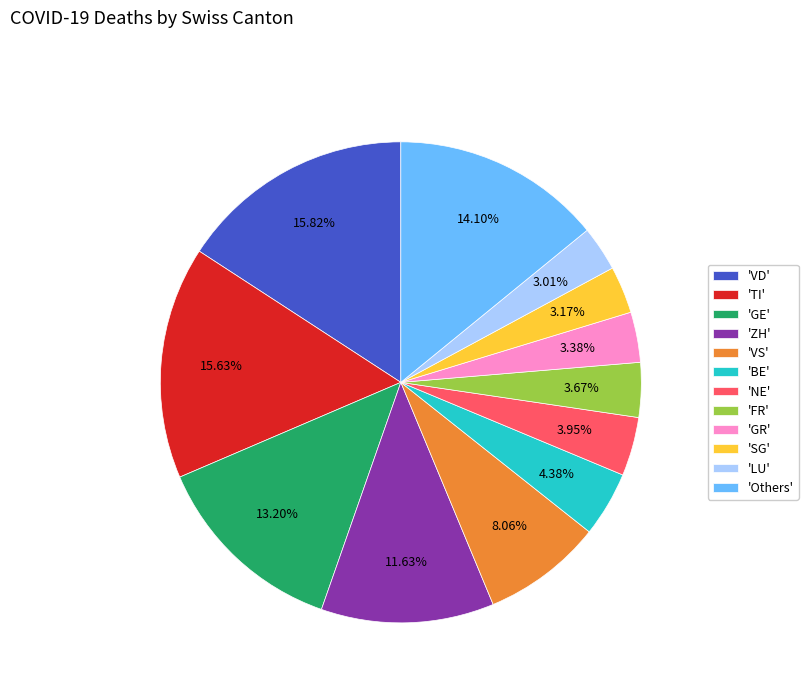

Is the sum of 'VD' and 'LU' greater than half?

No